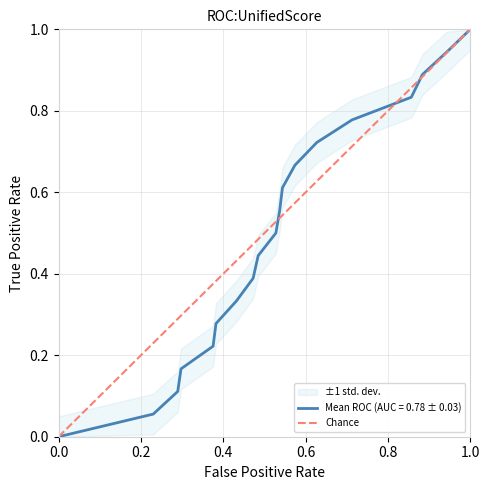

The value of Mean ROC (AUC = 0.78 ± 0.03) at 0.0 is 0.0. True or false?

True